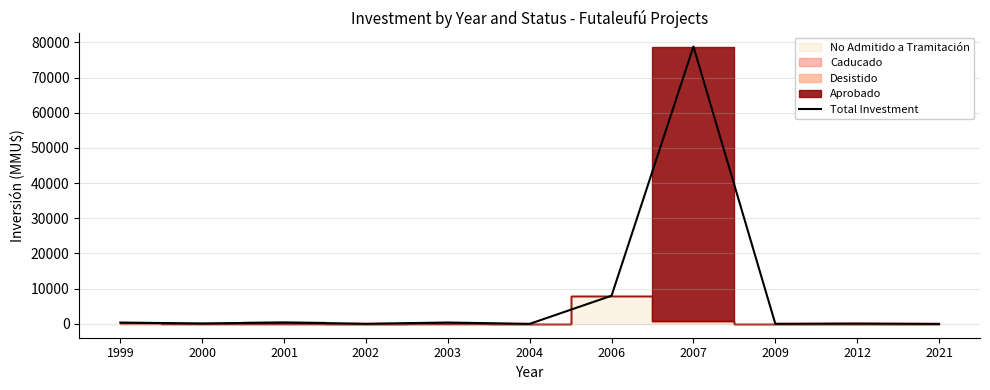

What is the change in value from 2006 to 2021?

-7998